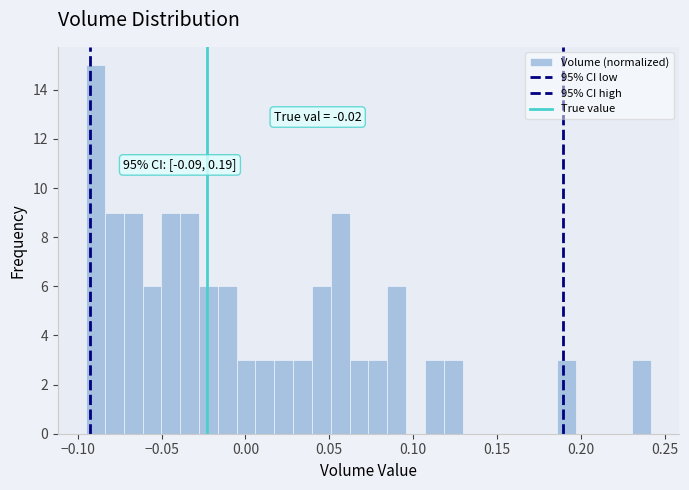

Around what value on the x-axis is the tallest bar? Give the approximate position of its centre, as read against the axis.

-0.090